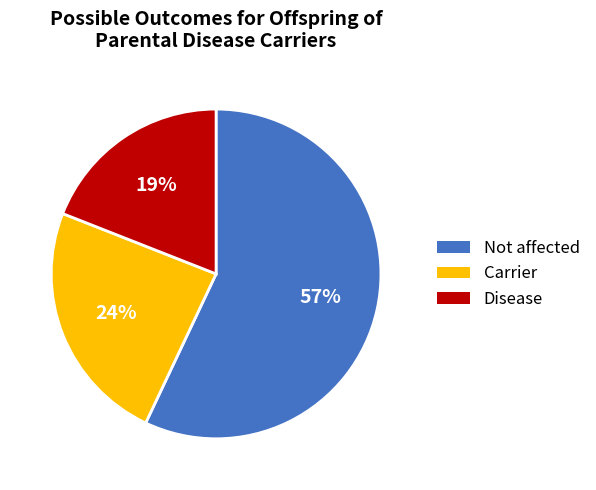

Is there any slice that represents more than half of the pie?

Yes